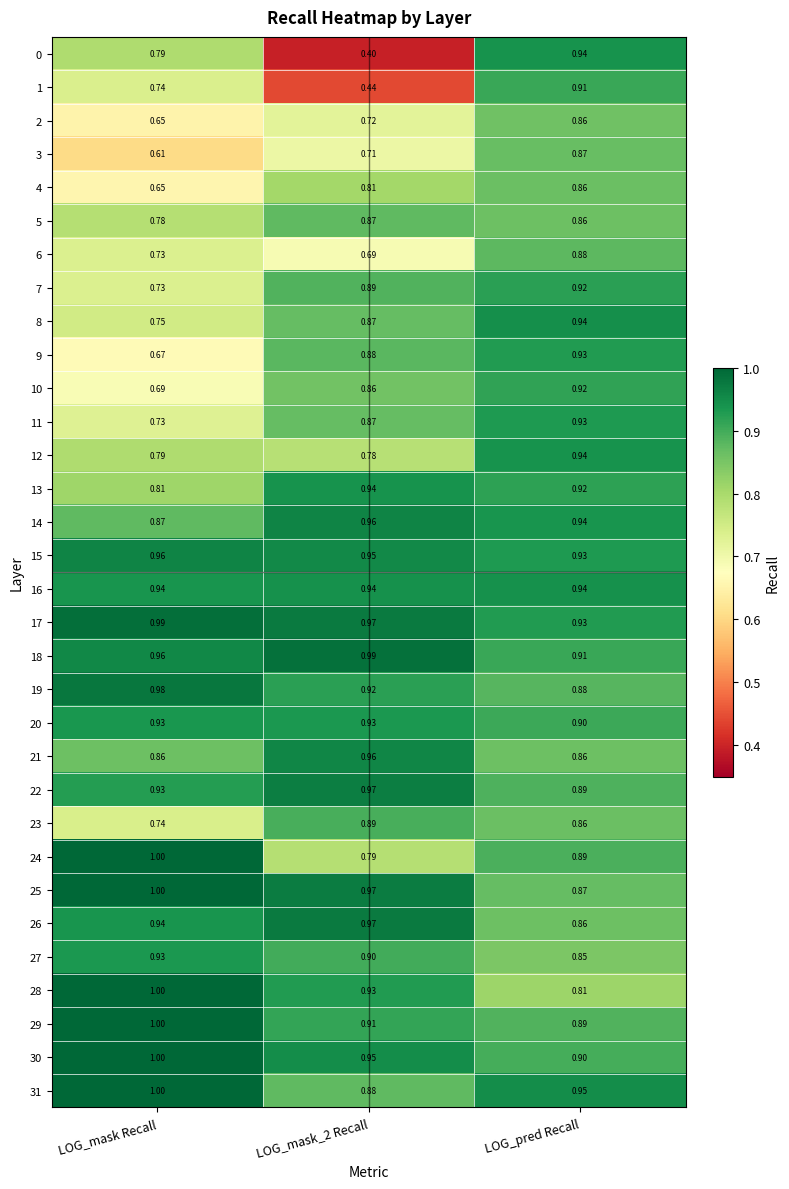

At which label is 30 closest to 0?

LOG_pred Recall